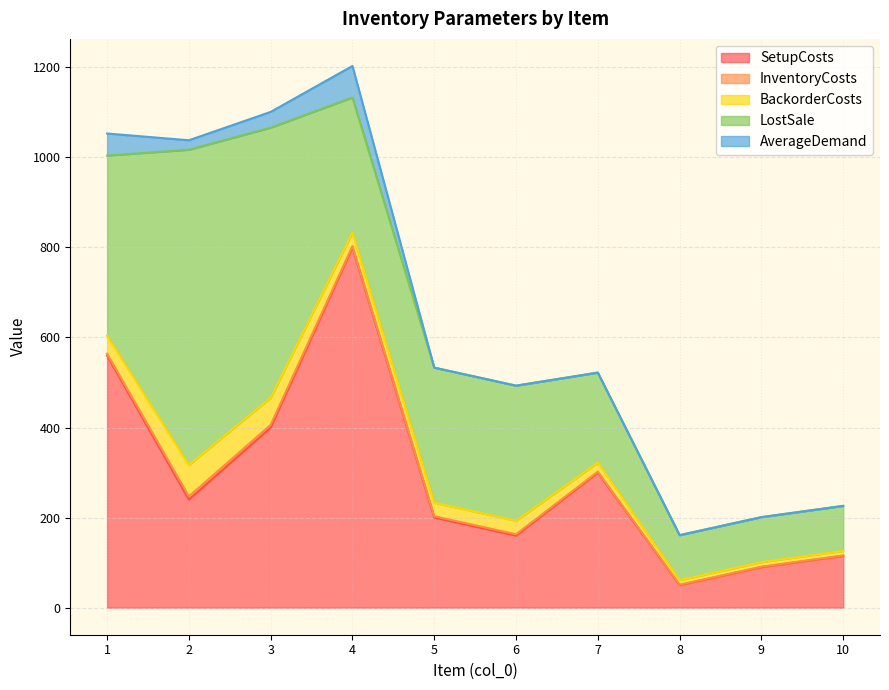

How many data points does each series have?

10